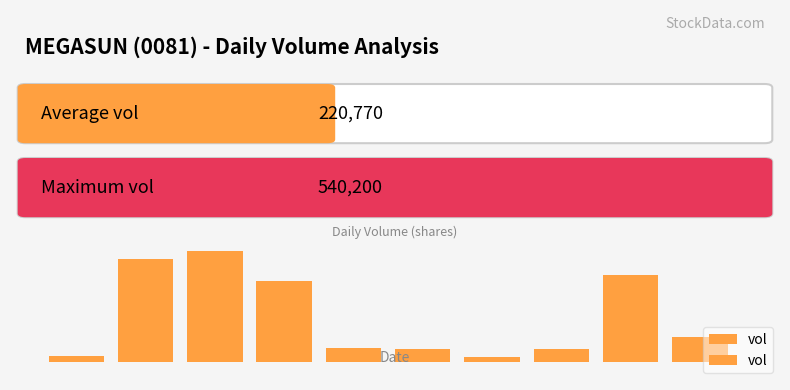

What is the ratio of the value at 2020-04-15 to the value at 2020-04-16?

0.1